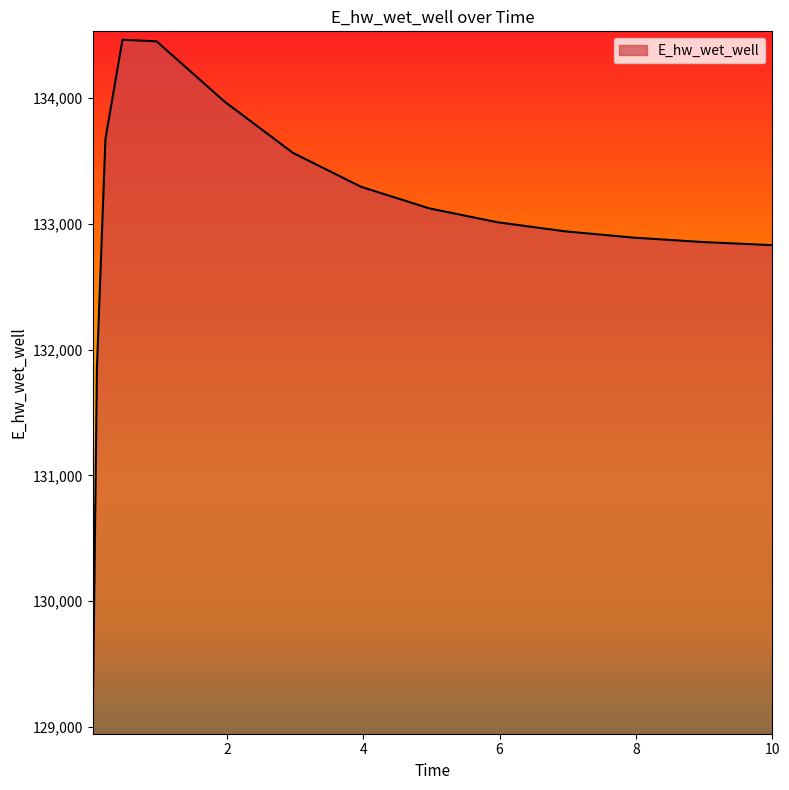

What is the minimum value shown in the chart?

129009.7